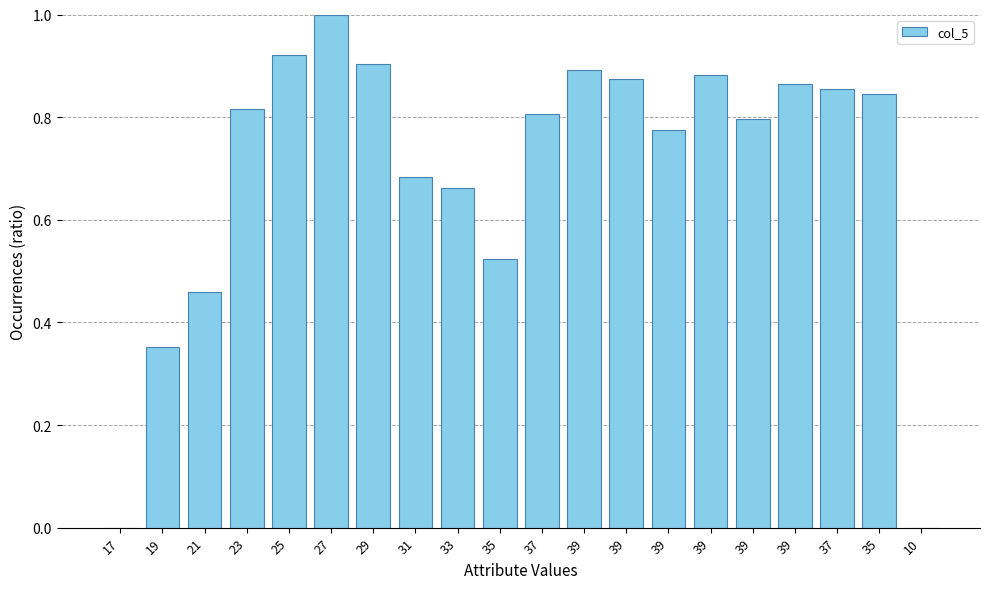

Rank the categories by value from highest to lowest.

27, 25, 29, 39, 39, 39, 39, 37, 35, 23, 37, 39, 39, 31, 33, 35, 21, 19, 17, 10